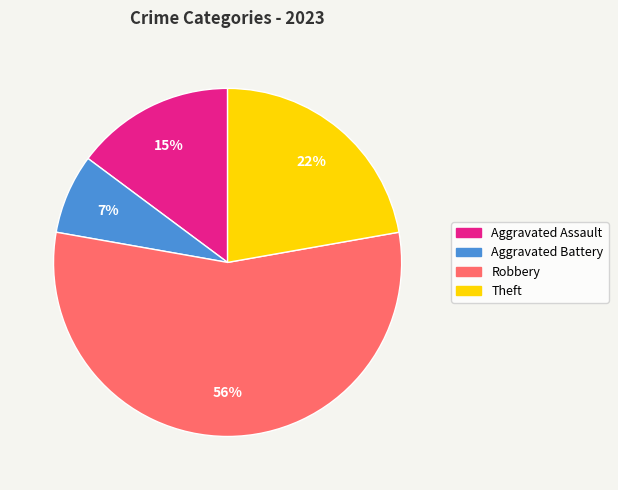

To the nearest percent, what is the average slice percentage?

25%